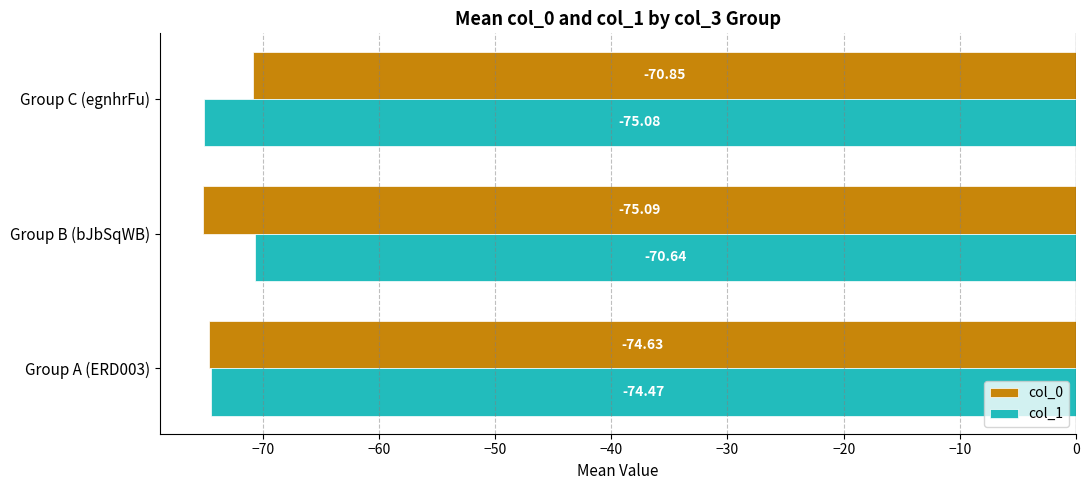

Where is col_1 nearest to the value -72?

Group B (bJbSqWB)